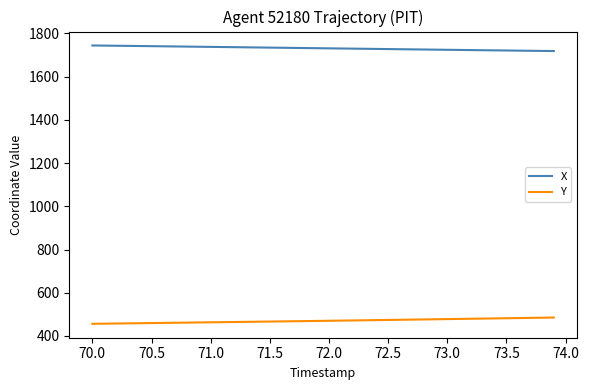

List the series in order of their peak value, lowest first.

Y, X